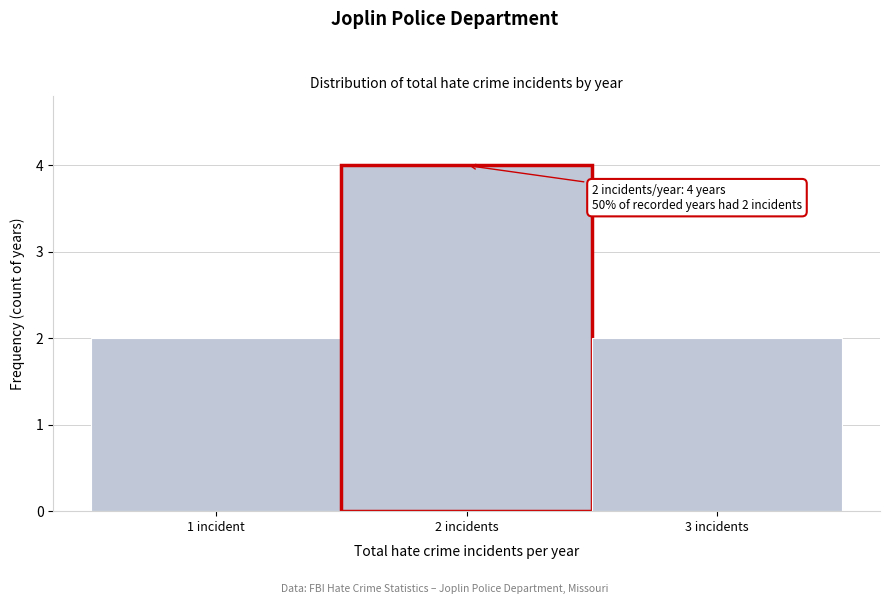

Reading left to right, transcribe all the data shown in this chart.

2	4	2